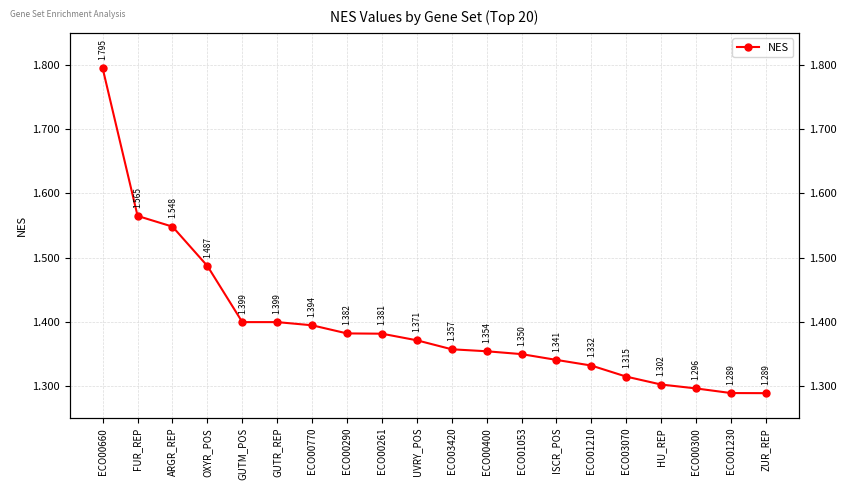

What is the ratio of the value at ECO03420 to the value at HU_REP?

1.0